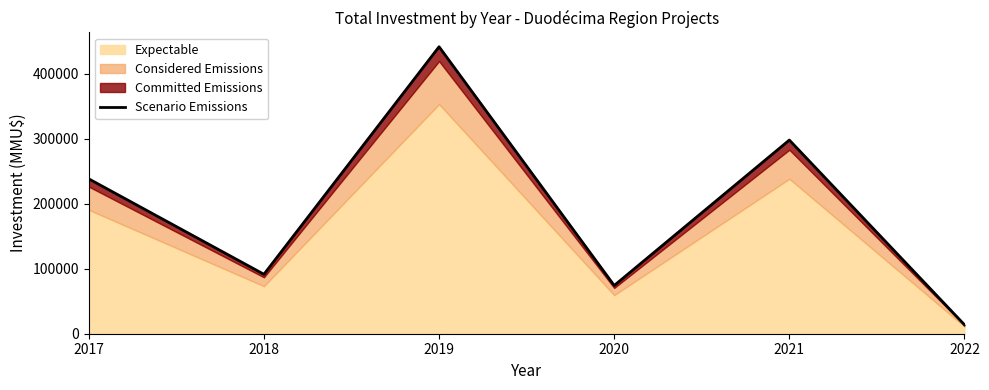

Does the chart display data point markers on the line(s)?

No